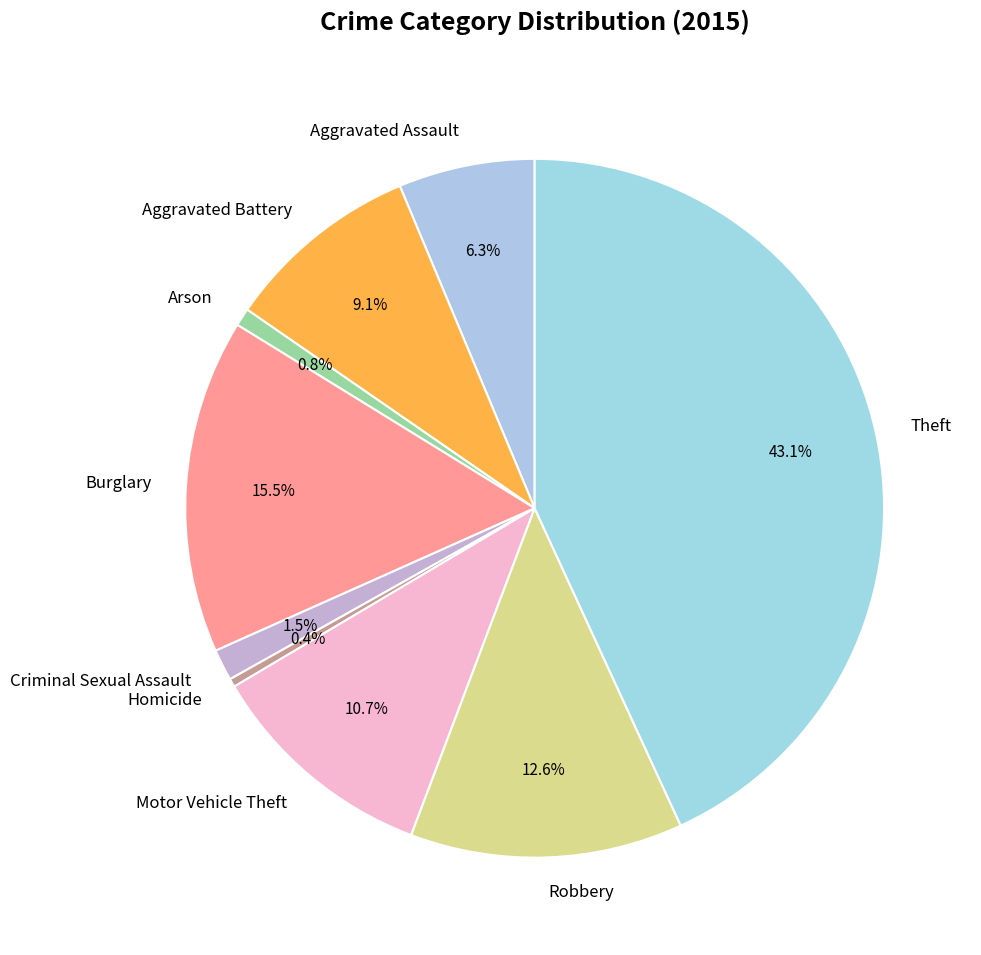

What percentage is the Aggravated Assault slice, to the nearest percent?

6%